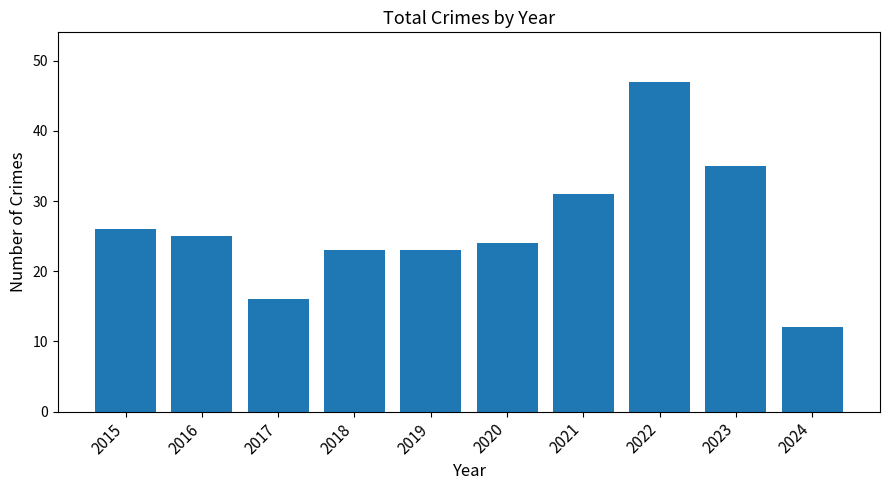

Reading left to right, list all the values displayed in this chart.

2015=26	2016=25	2017=16	2018=23	2019=23	2020=24	2021=31	2022=47	2023=35	2024=12